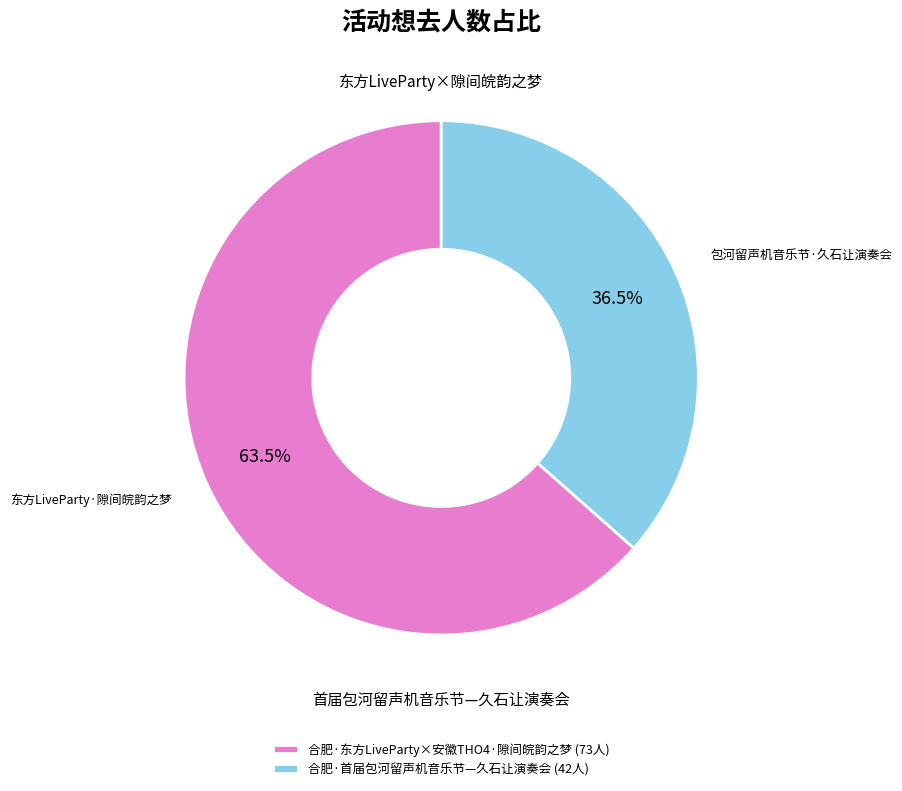

Rank the categories by value from lowest to highest.

合肥·首届包河留声机音乐节—久石让演奏会 (42人), 合肥·东方LiveParty×安徽THO4·隙间皖韵之梦 (73人)